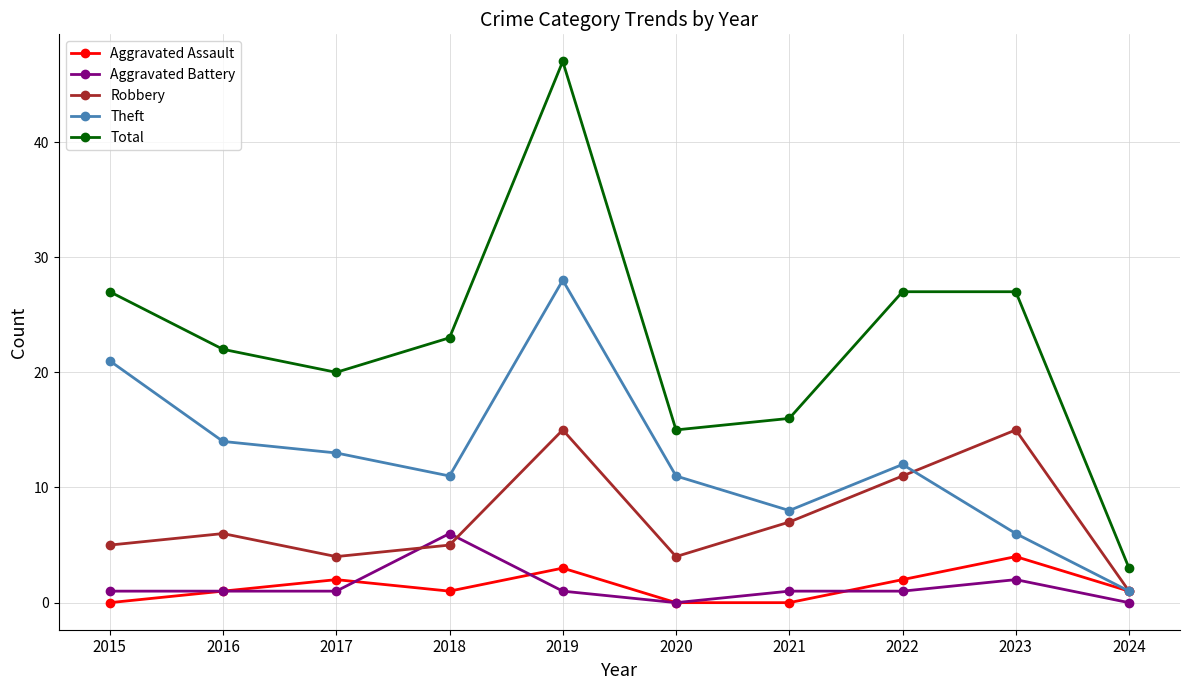

True or false: Total and Theft intersect in this chart.

False